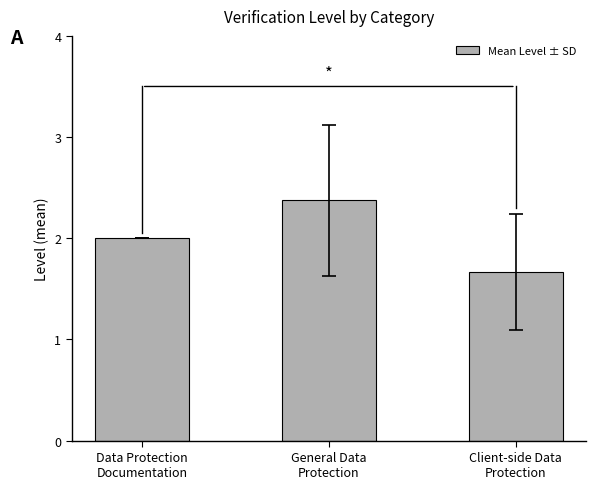

Reading left to right, list all the values displayed in this chart.

Data Protection
Documentation=2.0	General Data
Protection=2.4	Client-side Data
Protection=1.7